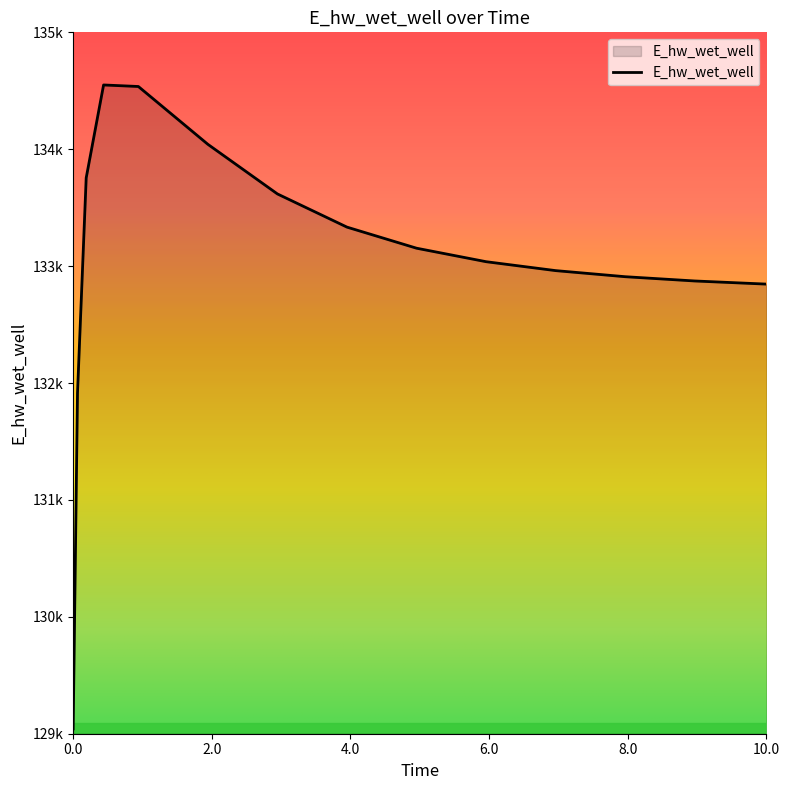

Reading right to left, transcribe all the data shown in this chart.

132846.4	132847.0	132873.0	132909.5	132961.6	133037.9	133153.4	133333.6	133617.5	134041.8	134536.7	134549.8	133754.8	131915.1	129041.2